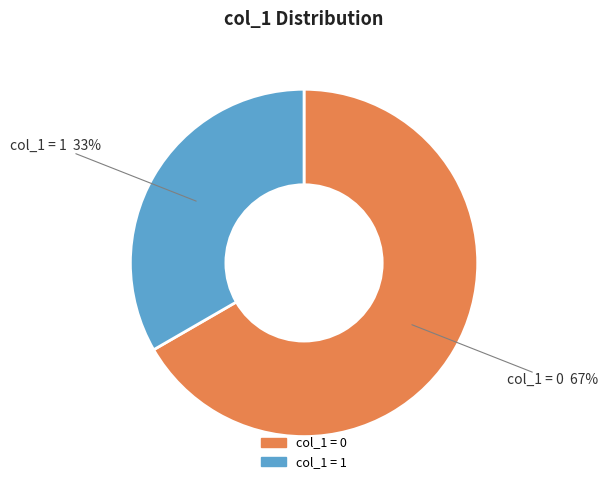

To the nearest percent, what is the average slice percentage?

50%